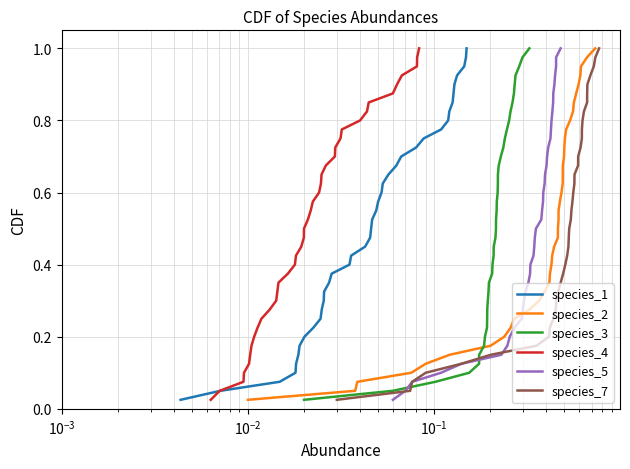

How many series are shown in this chart?

6